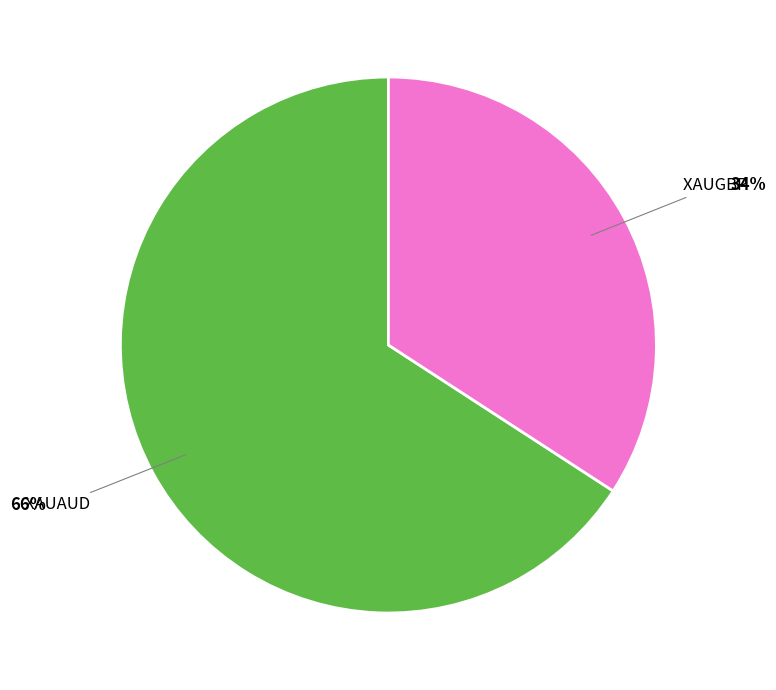

To the nearest percent, what is the difference between the XAUGBP and XAUAUD slice percentages?

32%